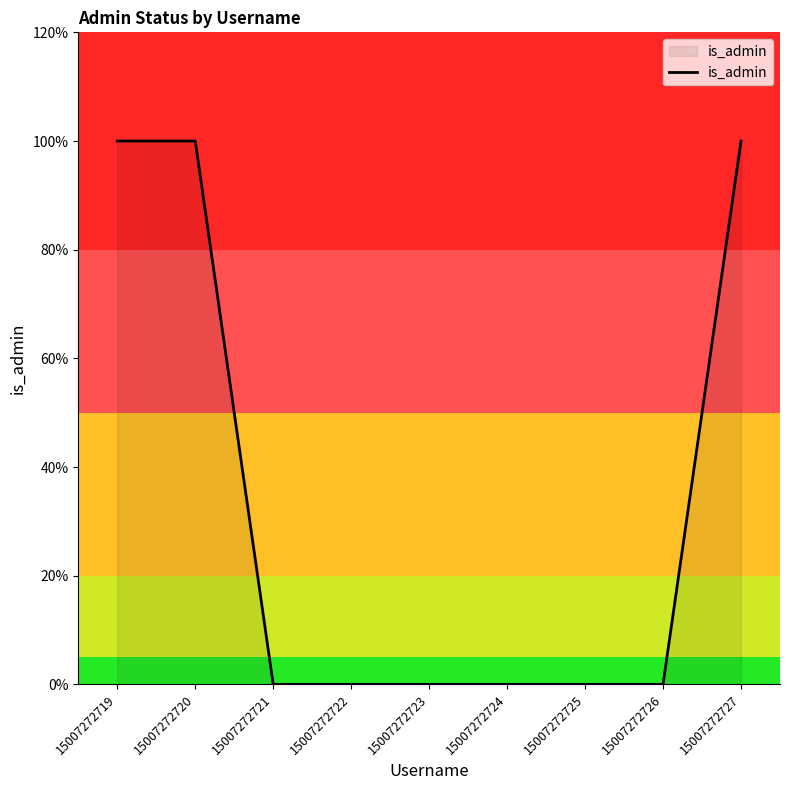

Does the chart have visible grid lines?

No